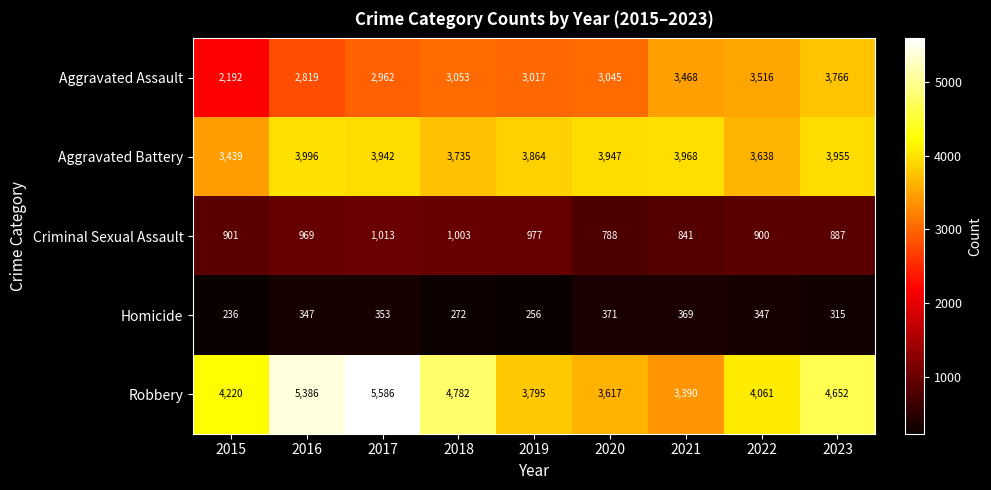

What is the difference between the maximum and minimum values in the Homicide series?

135